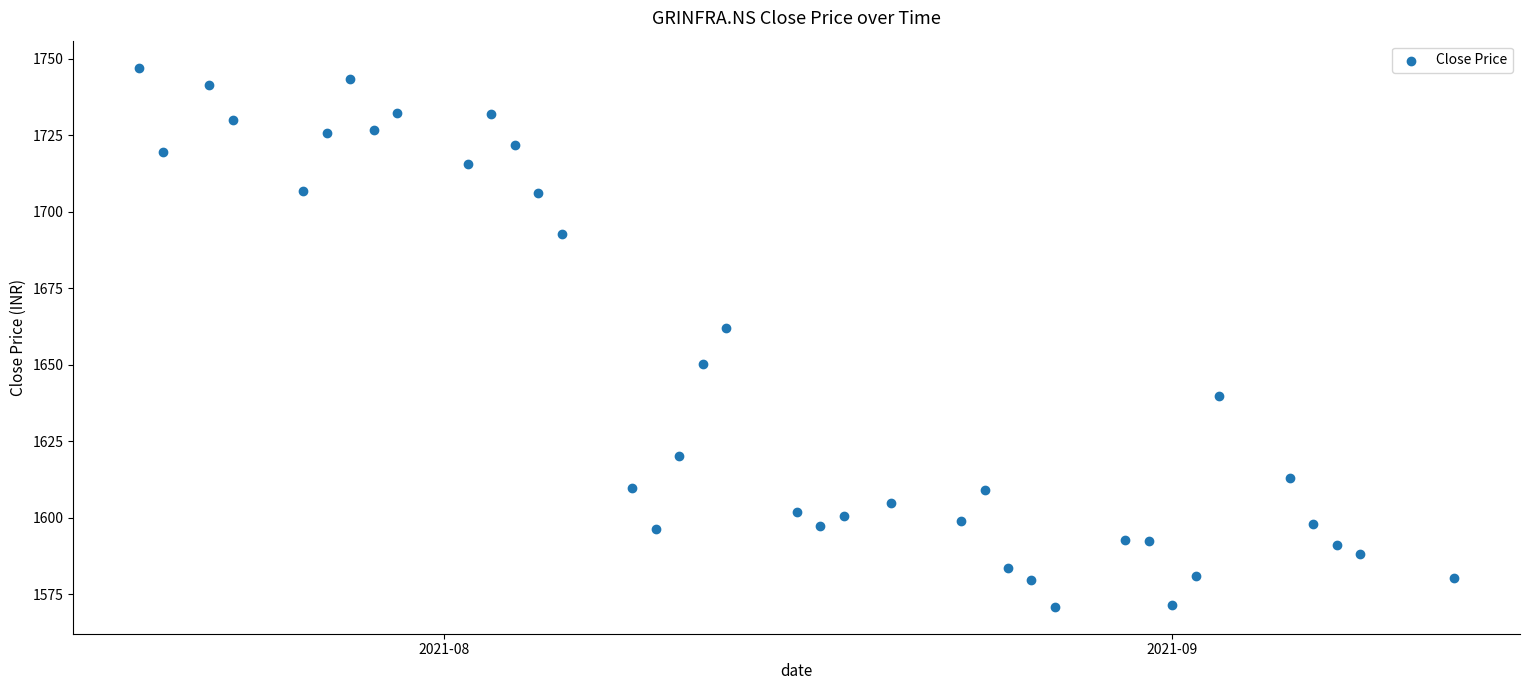

What is the range of X values (max minus min)?

56.0